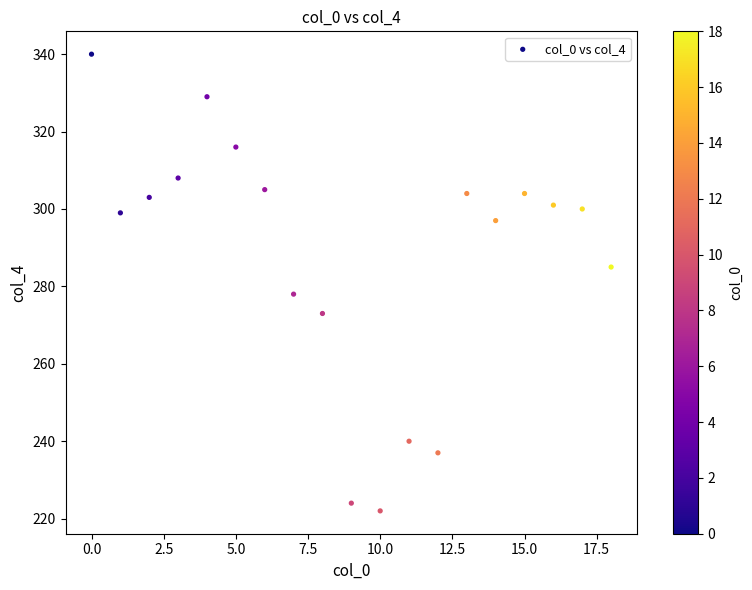

What is the range of Y values (max minus min)?

118